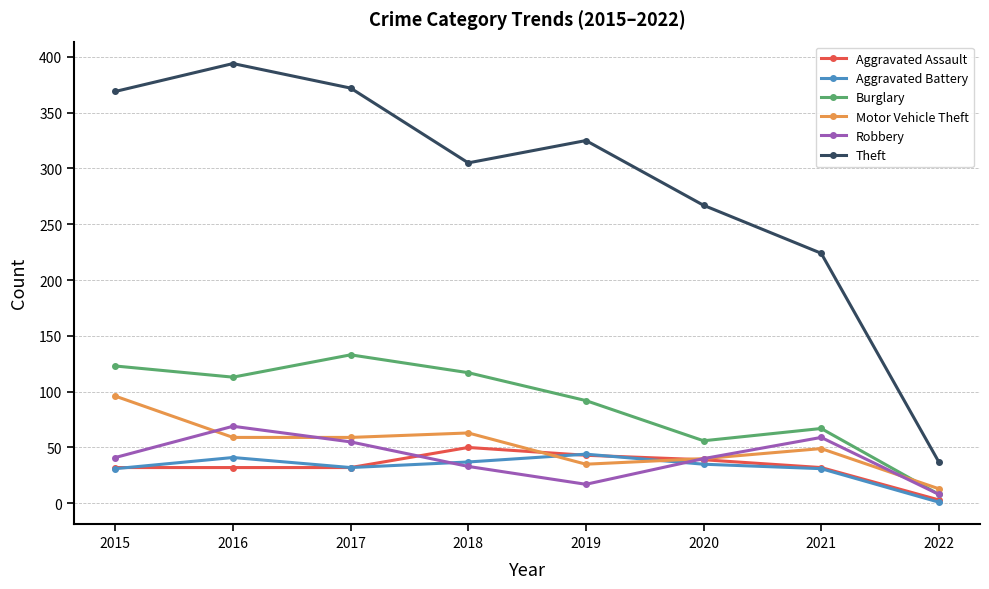

True or false: Burglary and Aggravated Assault cross at least once.

False